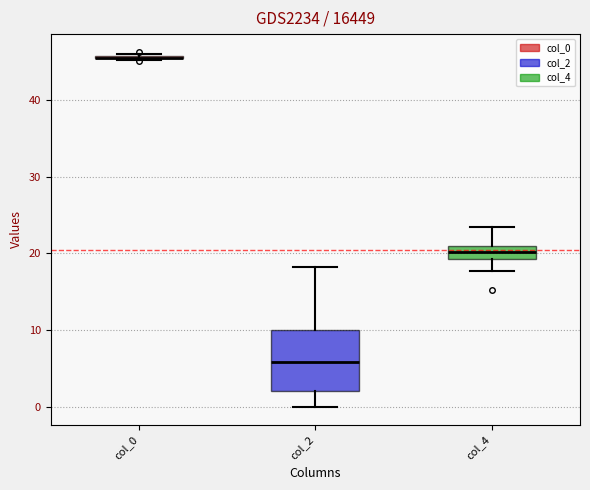

Reading left to right, transcribe this box plot: for each box, give where its median line is, the range the box spans, and where its two whiskers end, as read against the y-axis. The values are not printed on the chart, so give them approximately, as read against the axis.

col_0: box collapsed to a line at 46, whiskers 45 to 46
col_2: median 6, box 2 to 10, whiskers 0 to 18
col_4: median 20, box 19 to 21, whiskers 18 to 24